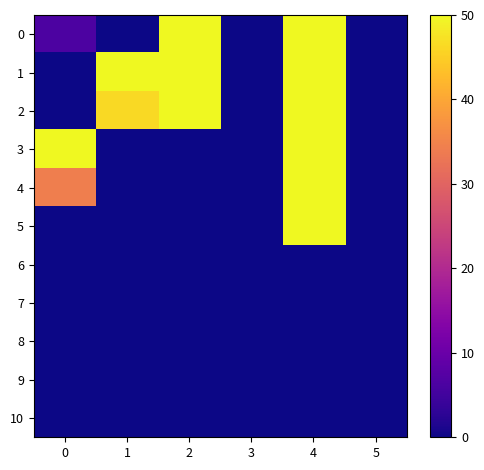

Reading right to left, list all the values displayed in this chart.

0: 5=0.0	4=50.0	3=0.0	2=50.0	1=0.0	0=6.3
1: 5=0.0	4=50.0	3=0.0	2=50.0	1=50.0	0=0.0
2: 5=0.0	4=50.0	3=0.0	2=50.0	1=46.5	0=0.0
3: 5=0.0	4=50.0	3=0.0	2=0.0	1=0.0	0=50.0
4: 5=0.0	4=50.0	3=0.0	2=0.0	1=0.0	0=34.4
5: 5=0.0	4=50.0	3=0.0	2=0.0	1=0.0	0=0.0
6: 5=0.0	4=0.0	3=0.0	2=0.0	1=0.0	0=0.0
7: 5=0.0	4=0.0	3=0.0	2=0.0	1=0.0	0=0.0
8: 5=0.0	4=0.0	3=0.0	2=0.0	1=0.0	0=0.0
9: 5=0.0	4=0.0	3=0.0	2=0.0	1=0.0	0=0.0
10: 5=0.0	4=0.0	3=0.0	2=0.0	1=0.0	0=0.0